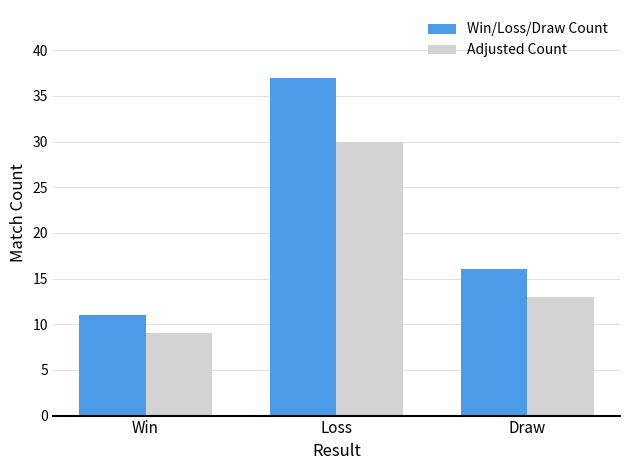

What is the average value of the Win/Loss/Draw Count series?

21